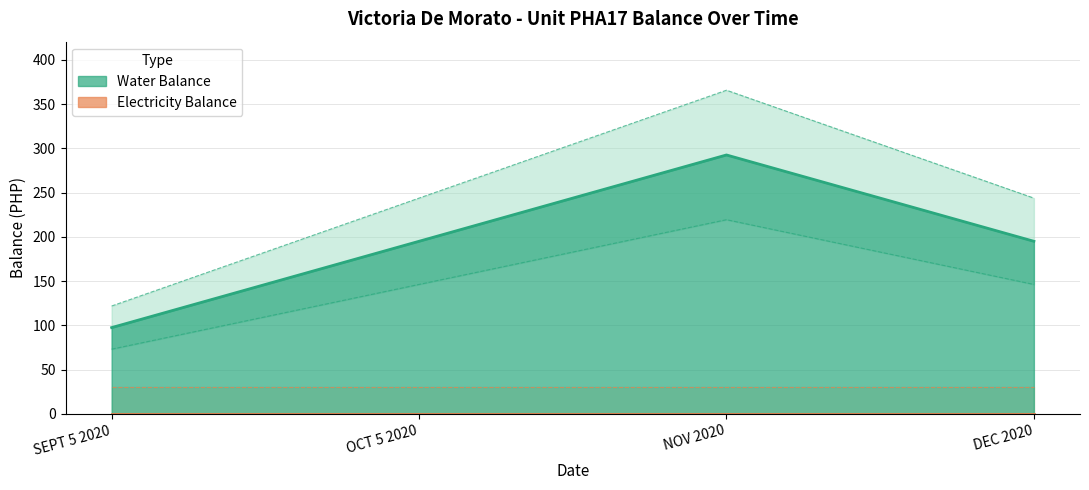

List the labels in order of value, smallest first.

SEPT 5 2020, DEC 2020, OCT 5 2020, NOV 2020